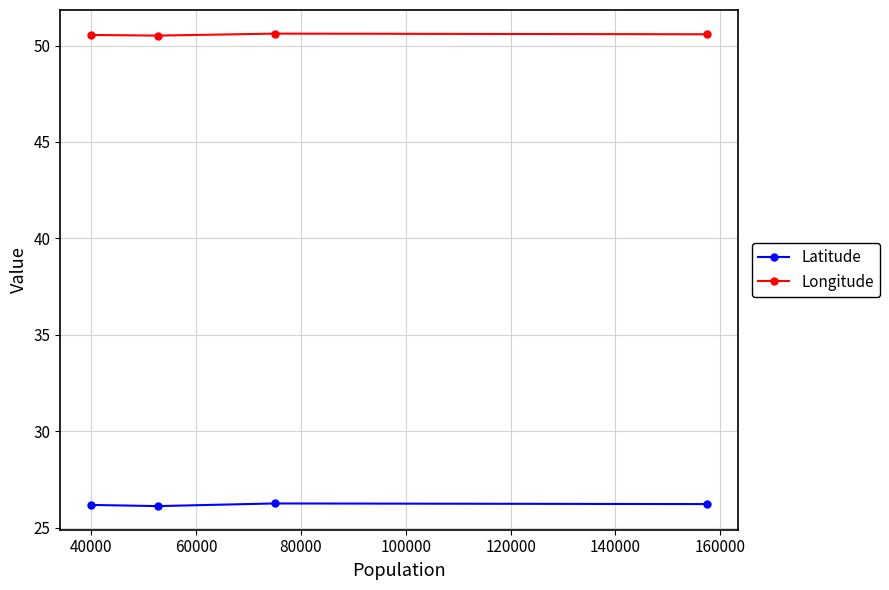

List the series in order of their peak value, lowest first.

Latitude, Longitude